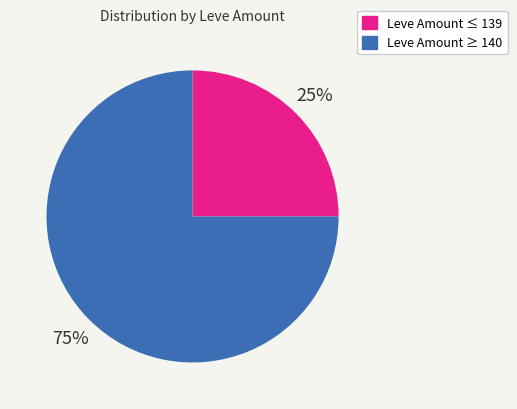

Does any single category account for the majority?

Yes